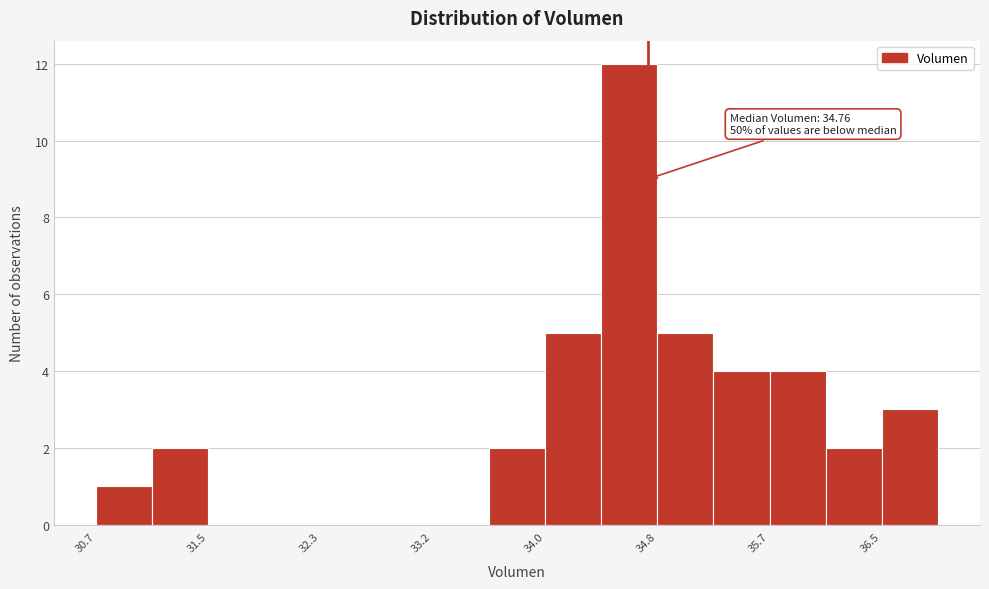

Which range on the x-axis has the tallest bar?

34.4 to 34.8